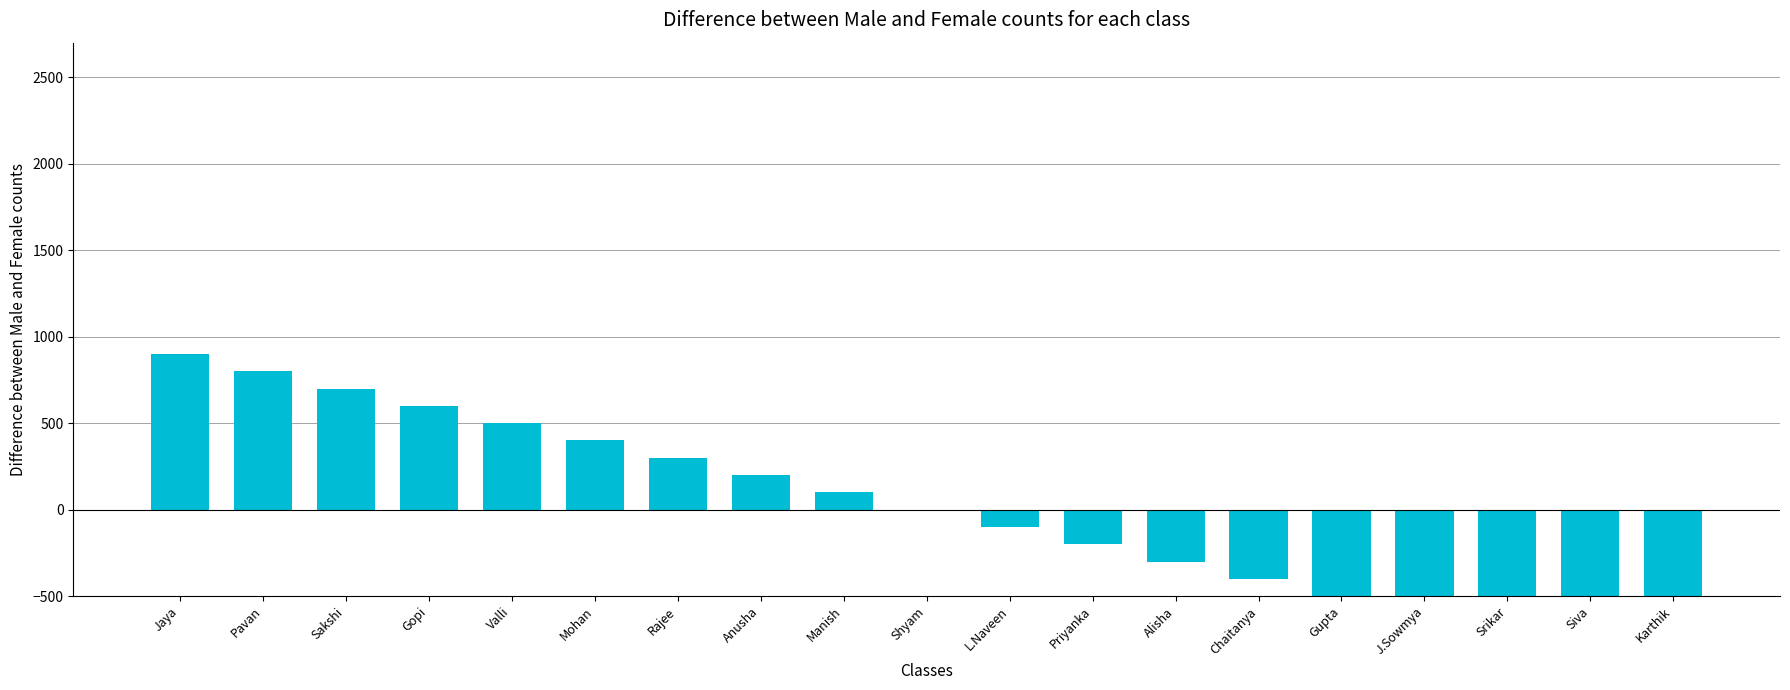

What position from the right is Pavan?

18